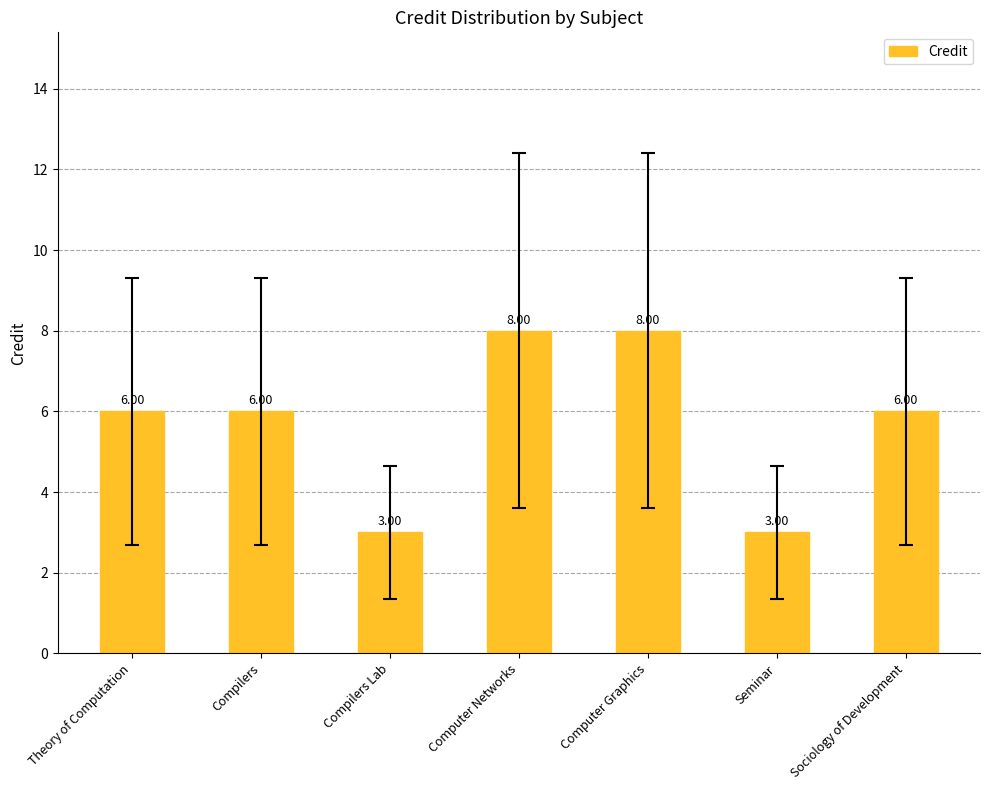

Reading left to right, list all the values displayed in this chart.

6	6	3	8	8	3	6